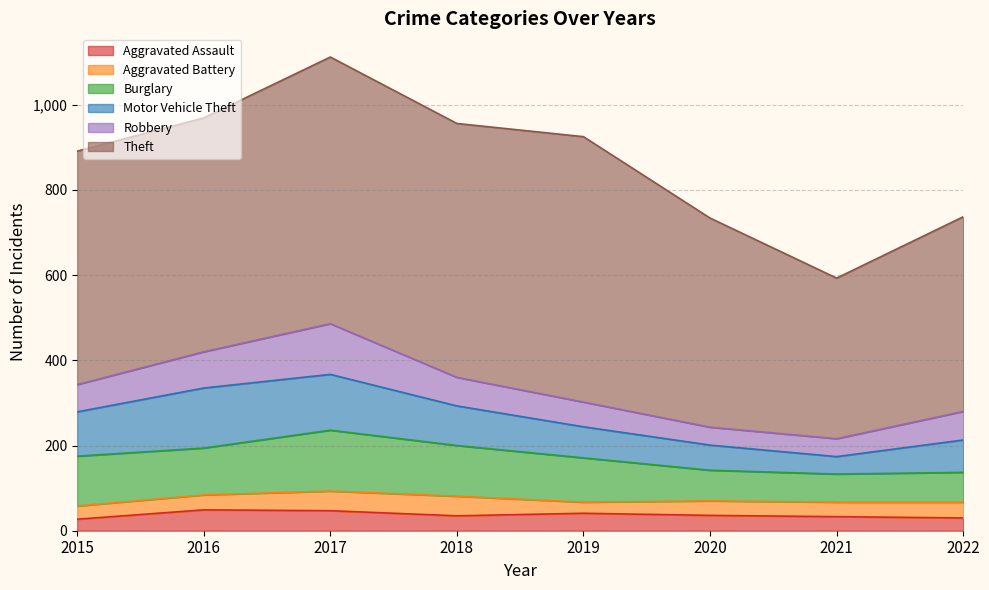

Rank the series at 2021 from highest to lowest value.

Theft, Burglary, Robbery, Motor Vehicle Theft, Aggravated Battery, Aggravated Assault